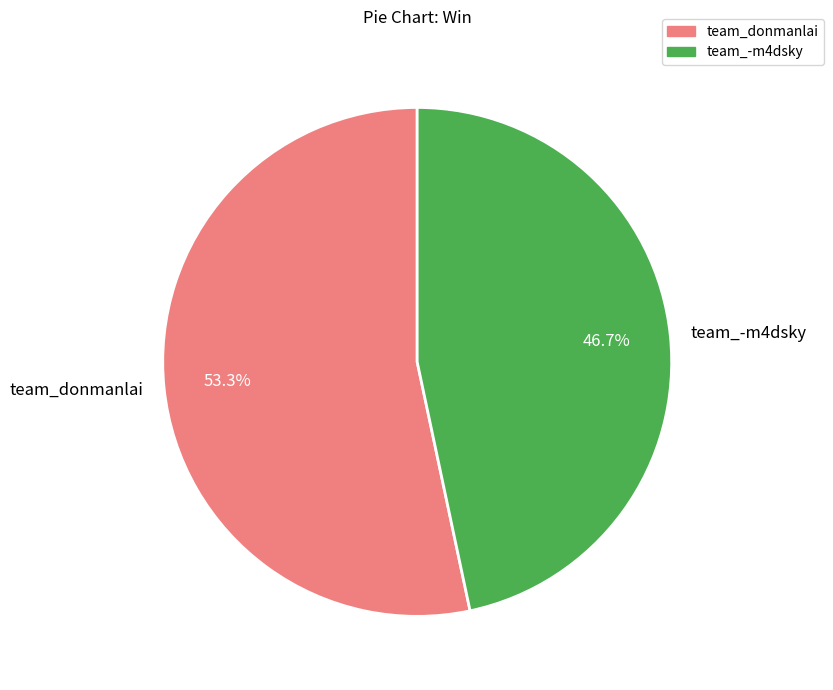

Rank the categories by value from highest to lowest.

team_donmanlai, team_-m4dsky